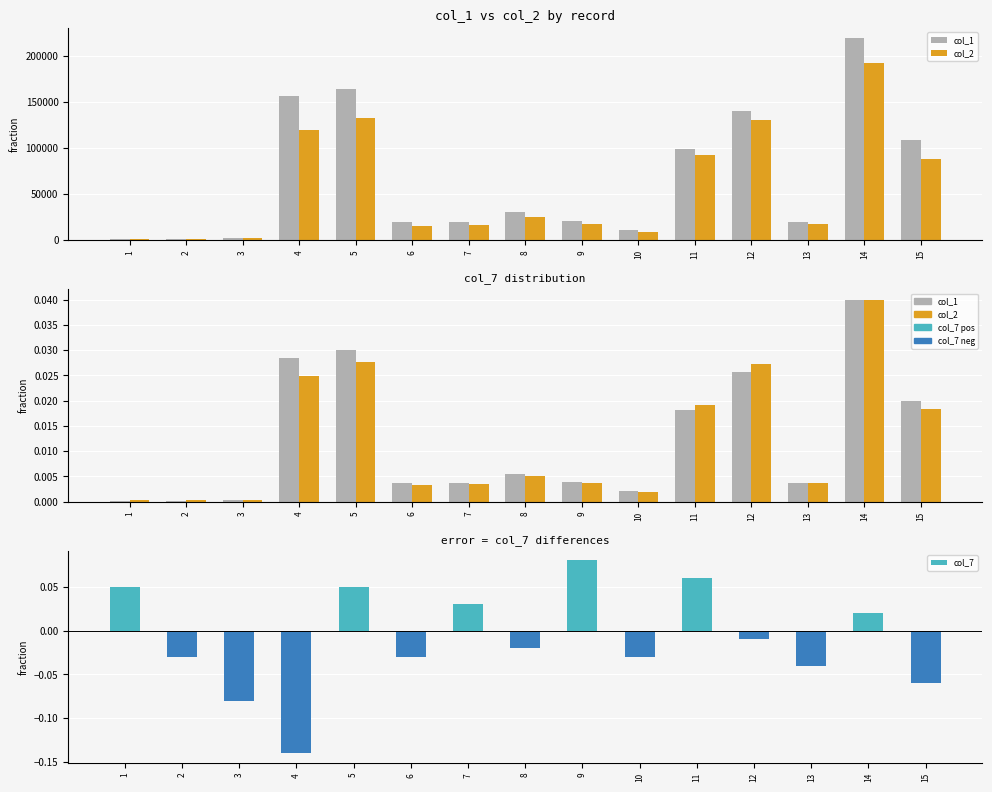

Which category has the highest value in the col_2 series?

14